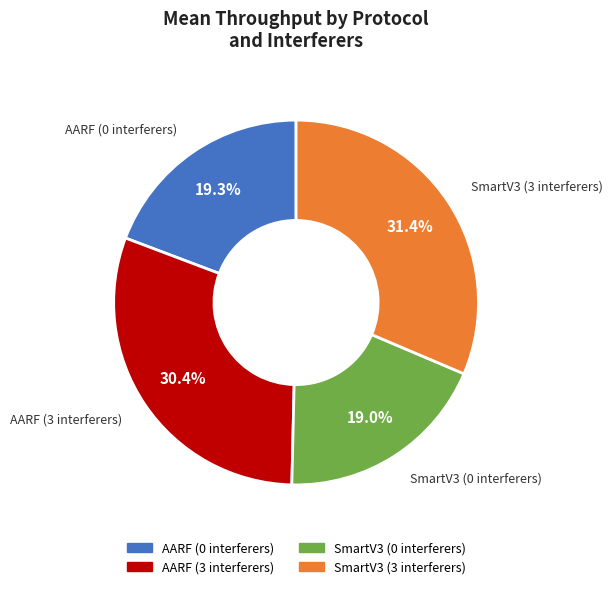

To the nearest percent, what is the combined percentage of AARF (3 interferers) and AARF (0 interferers)?

50%